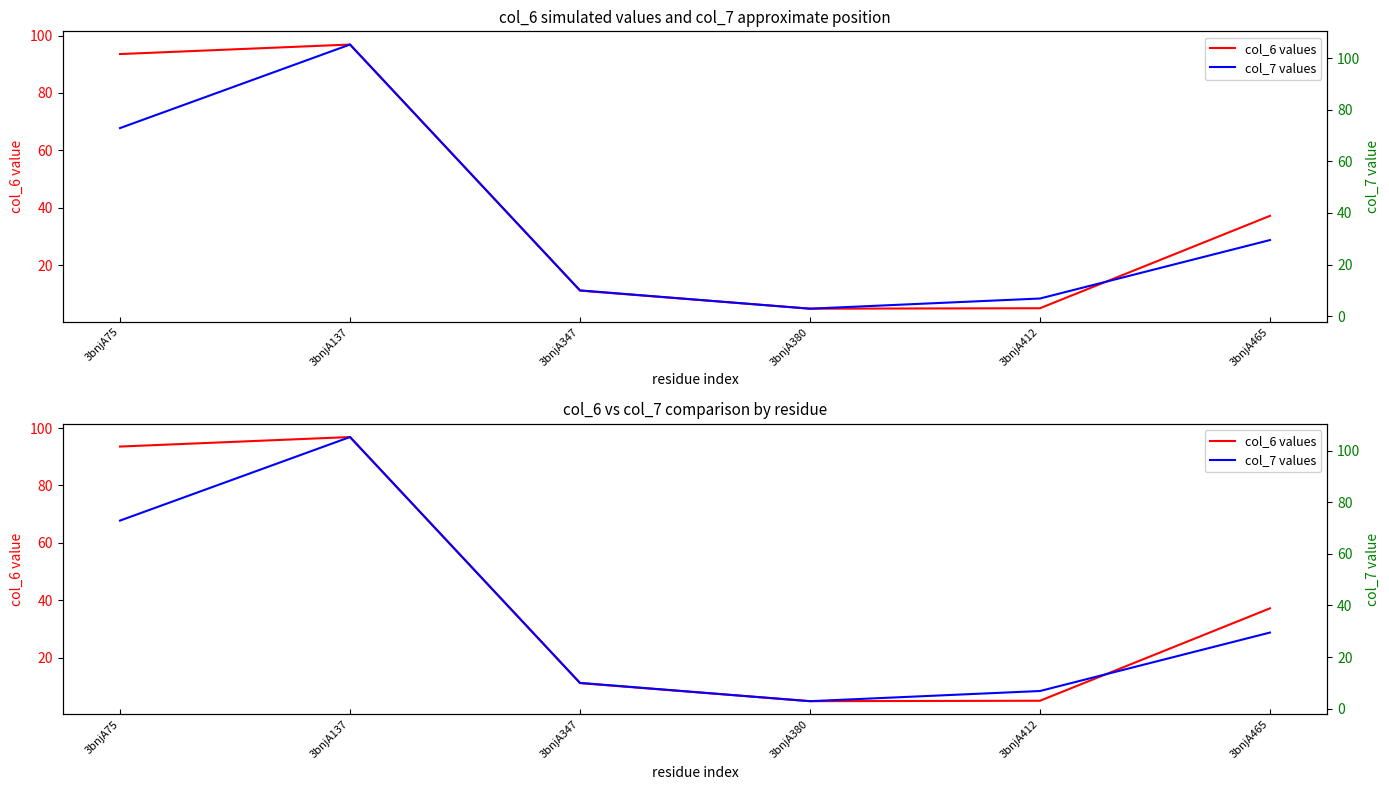

At which category is the sum across all series the highest?

3bnjA137